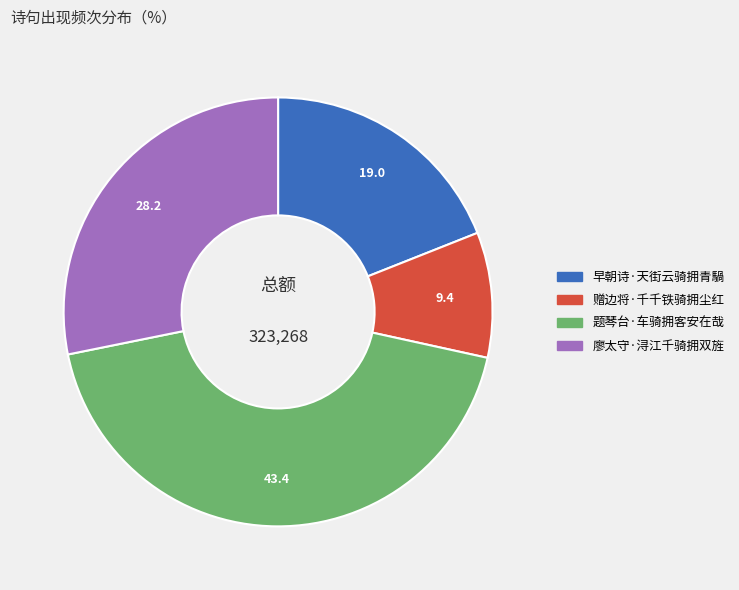

Between 题琴台·车骑拥客安在哉 and 早朝诗·天街云骑拥青騧, which is larger?

题琴台·车骑拥客安在哉